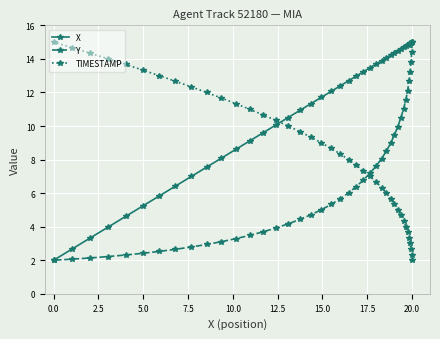

List the series in order of their overall mean, lowest first.

Y, TIMESTAMP, X